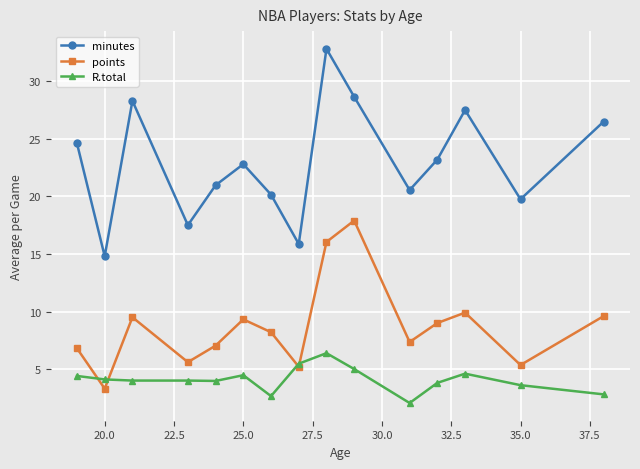

What is the lowest value of the minutes series?

14.8